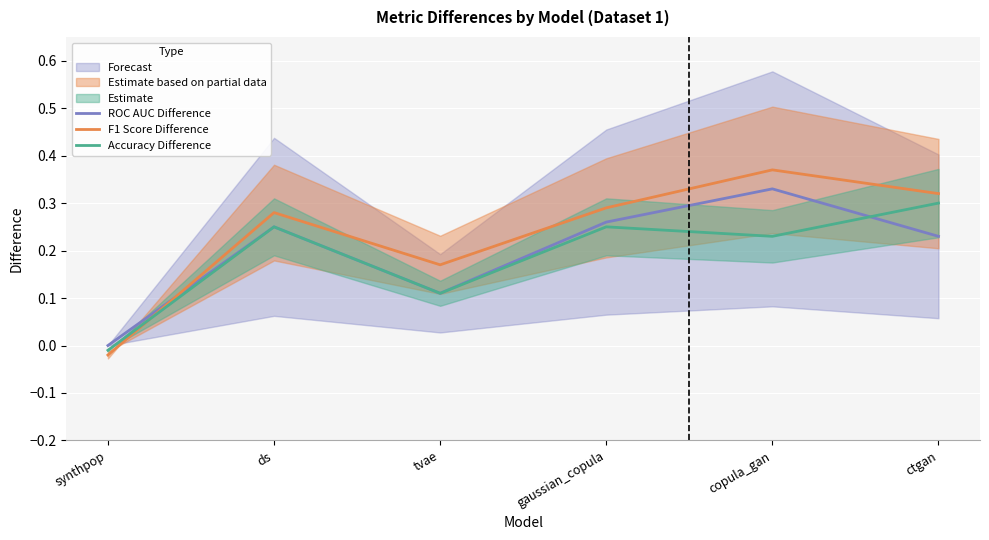

True or false: F1 Score Difference and ROC AUC Difference cross at least once.

True